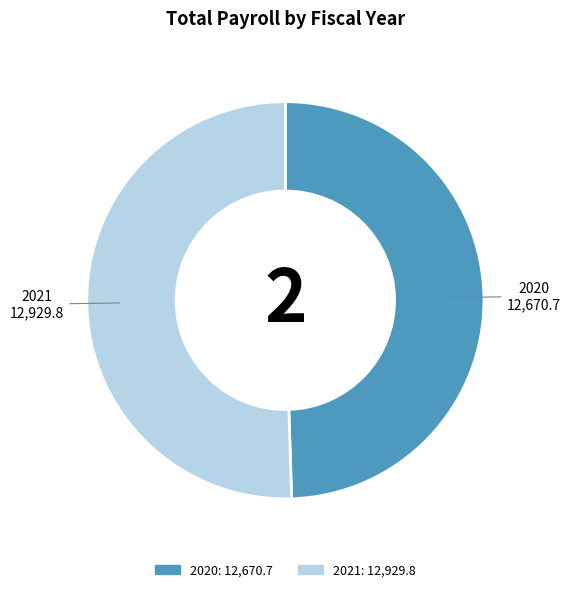

Is there a majority slice in this chart?

Yes